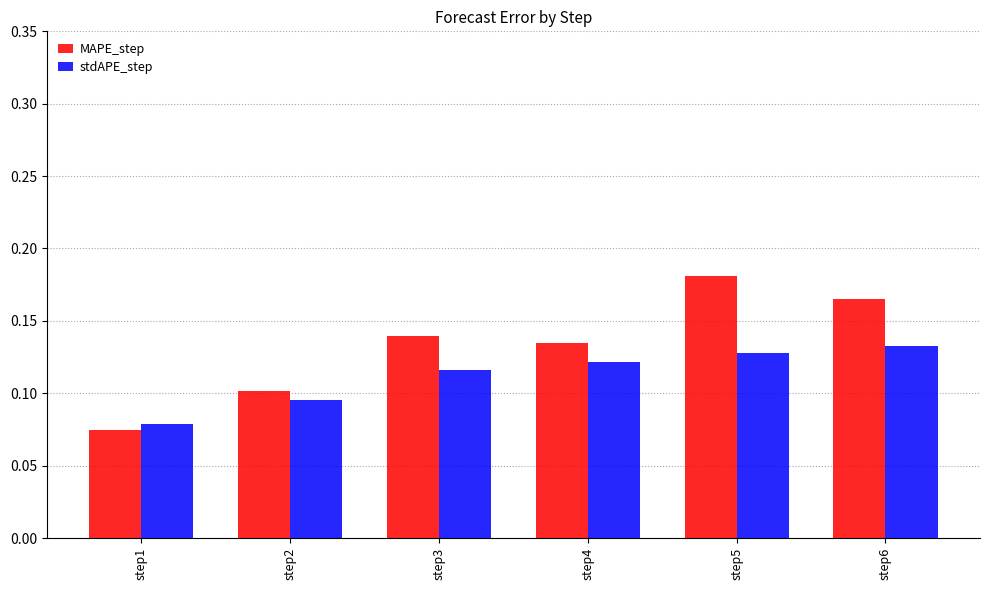

At which label is MAPE_step closest to 0?

step1